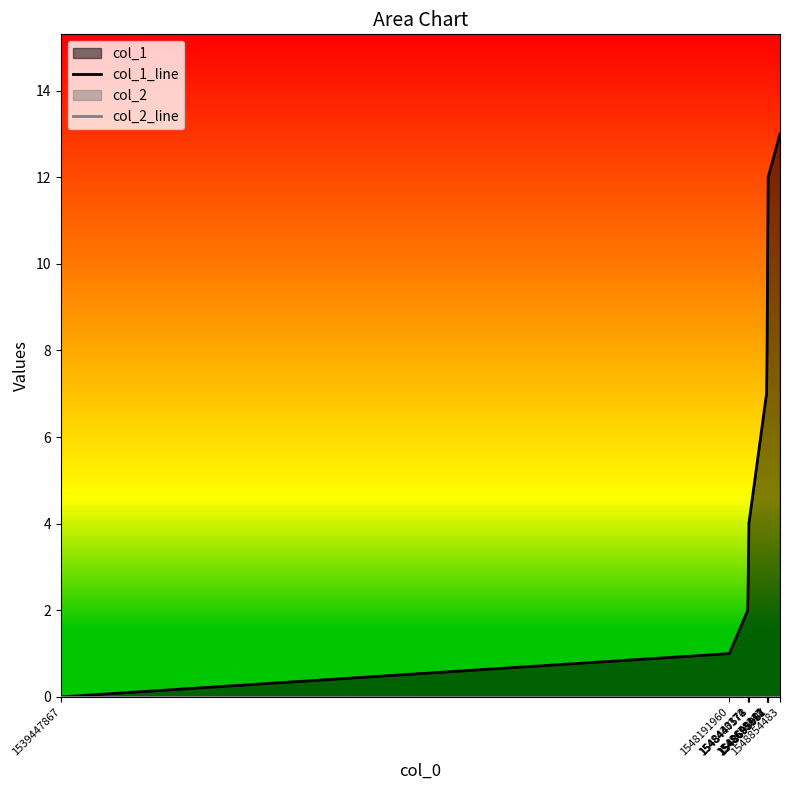

Does the chart display data point markers on the line(s)?

No